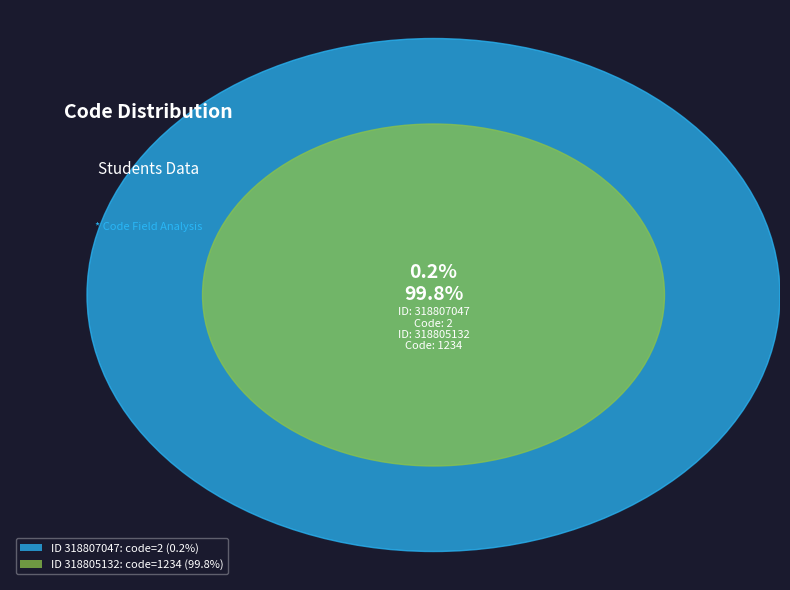

How much of the chart is everything except 318805132?

0.2%